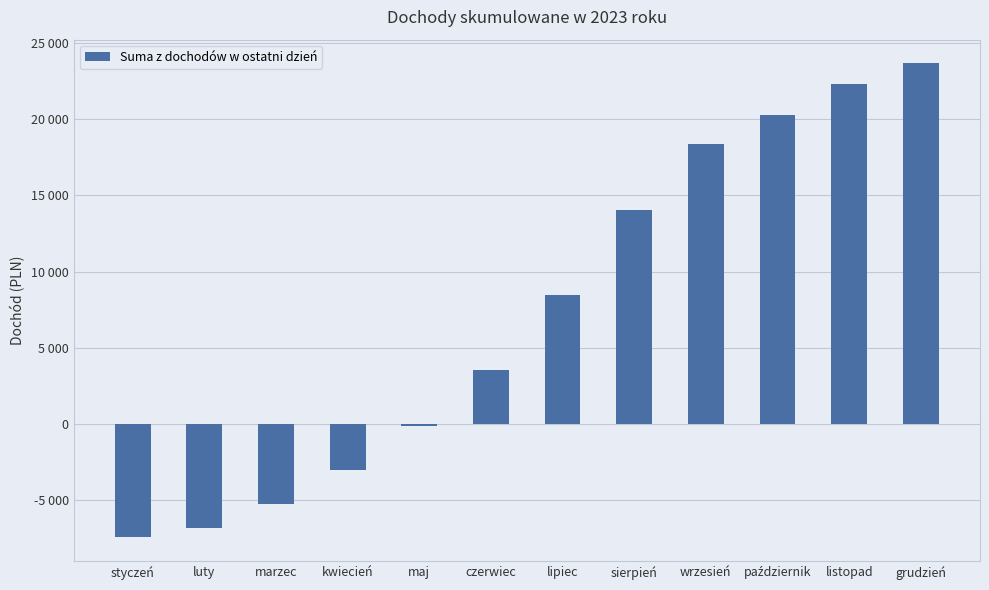

List the labels in order of value, smallest first.

styczeń, luty, marzec, kwiecień, maj, czerwiec, lipiec, sierpień, wrzesień, październik, listopad, grudzień